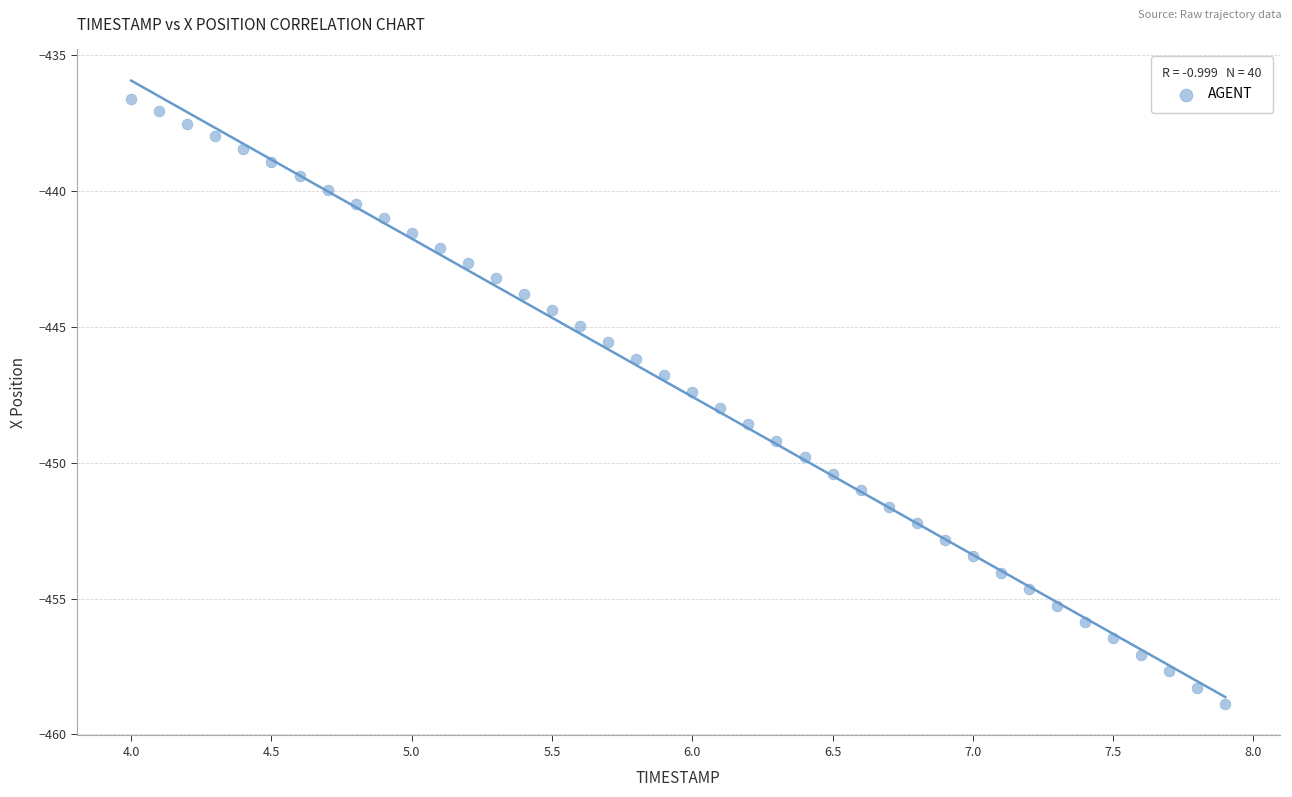

What is the range of X values (max minus min)?

3.9